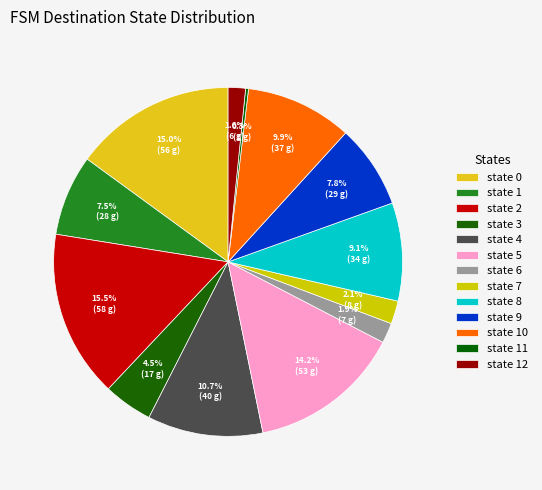

To the nearest percent, what is the combined percentage of state 5 and state 8?

23%